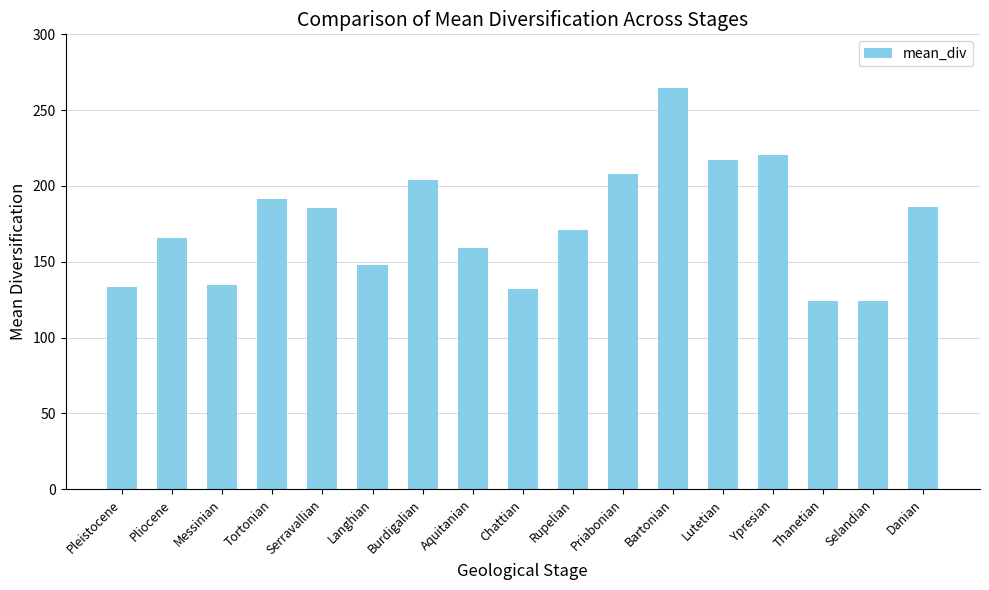

Approximately how many times larger is the value at Chattian compared to Pleistocene?

1.0